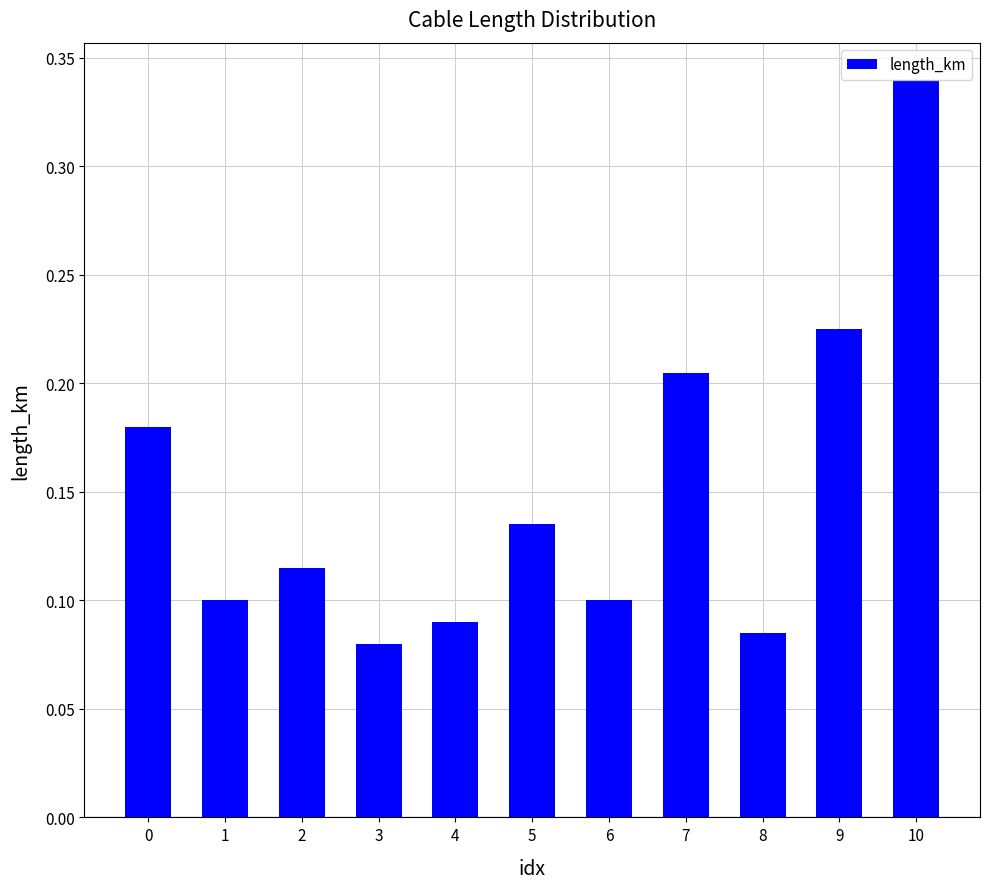

True or false: the data shows 0.1 at 5.

True